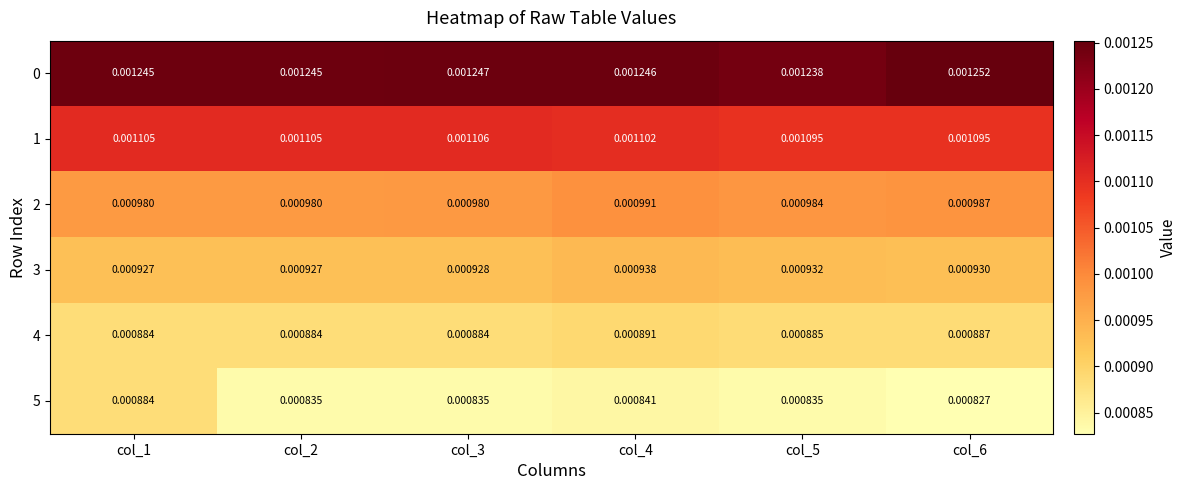

How many data points does each series have?

6